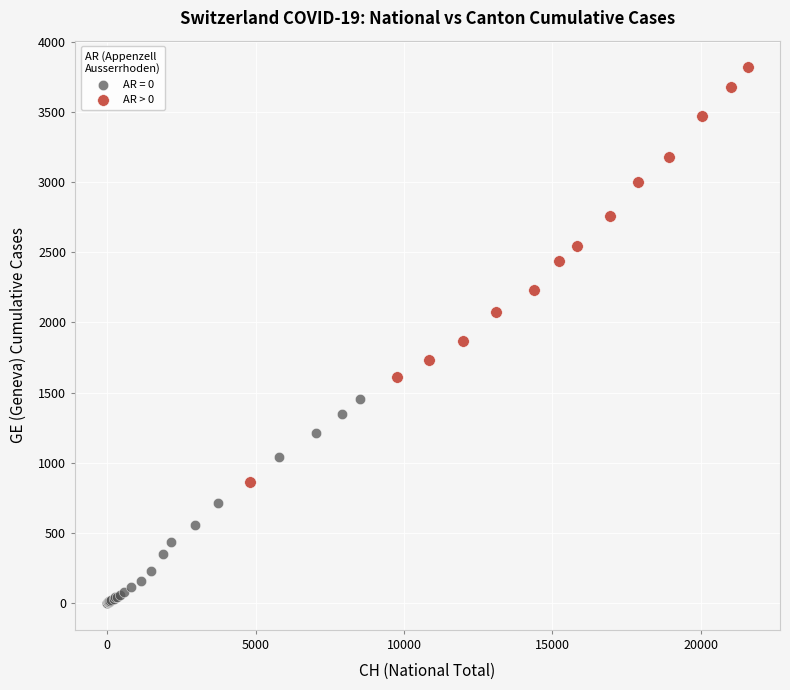

Which series reaches the minimum Y coordinate?

AR = 0